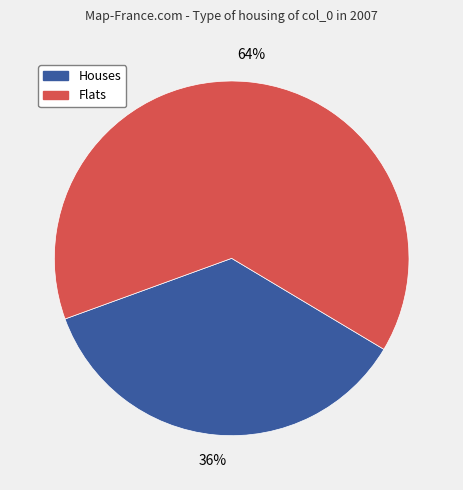

How many slices are in this pie chart?

2